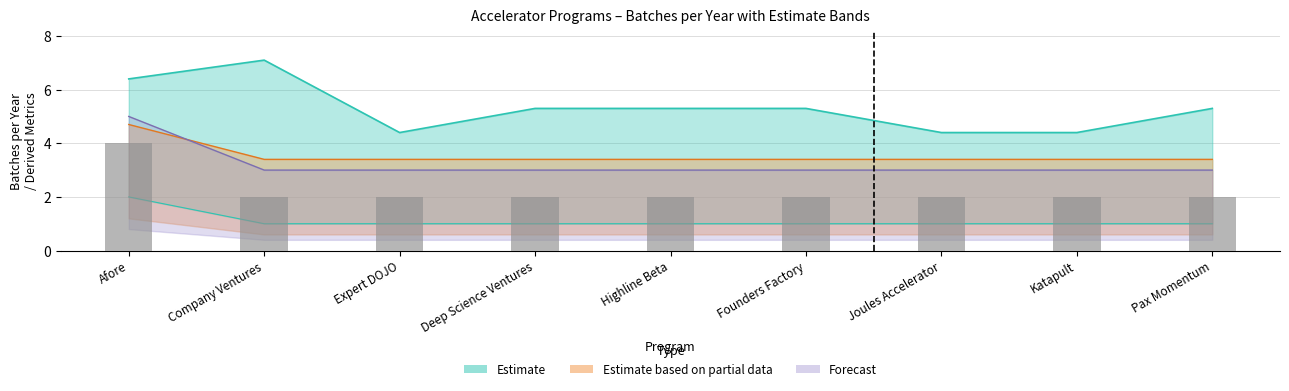

What is the sum of all values?

20